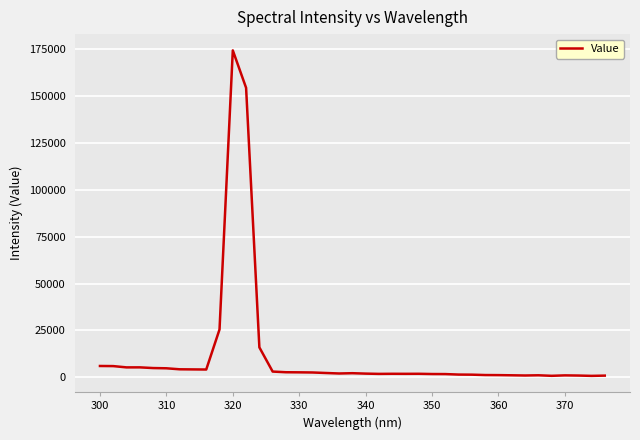

What is the greatest value displayed?

174215.0